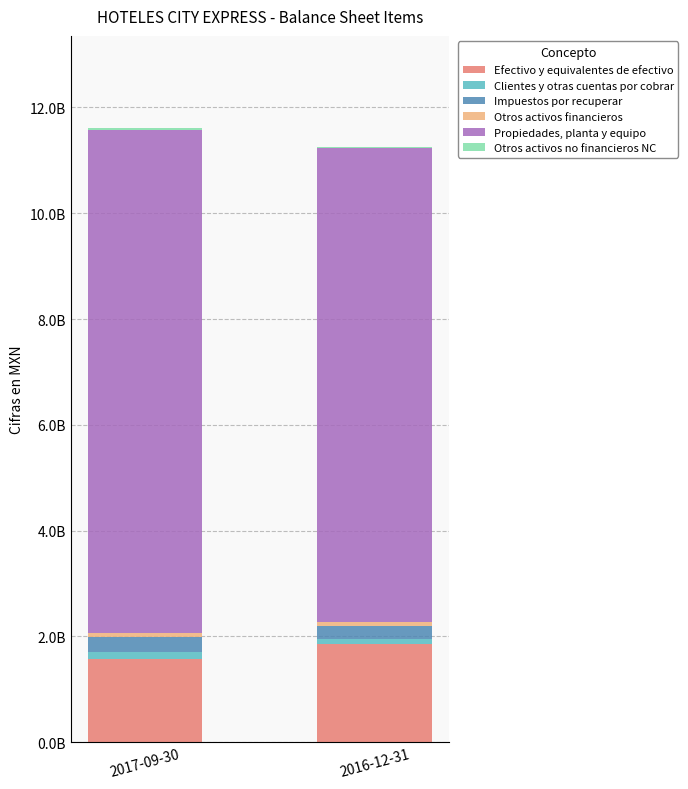

What is the value of the Efectivo y equivalentes de efectivo bar at the 2nd from the left?

1854626000